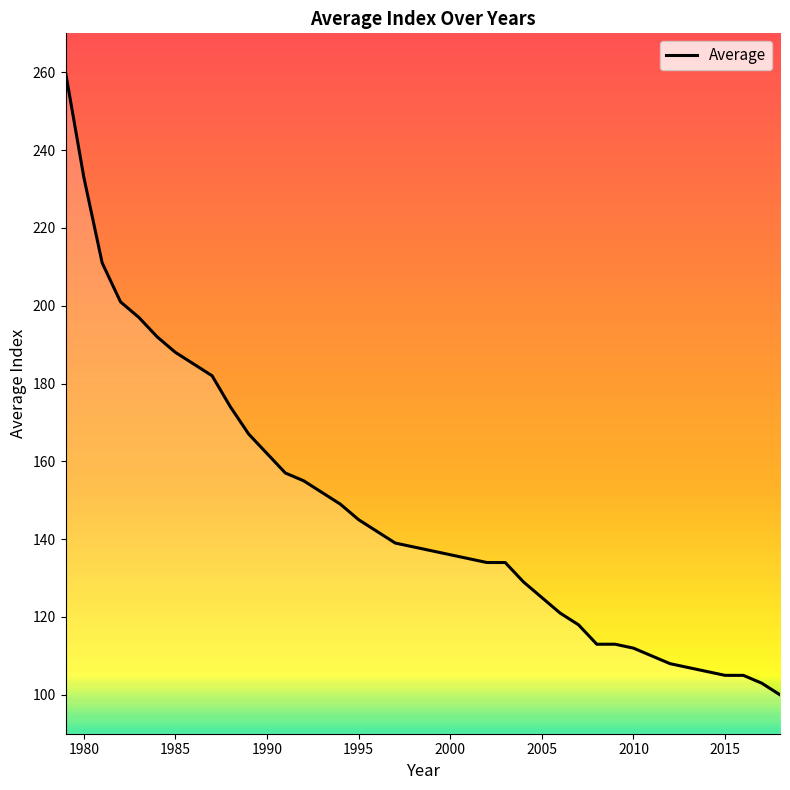

Does the chart display data point markers on the line(s)?

No